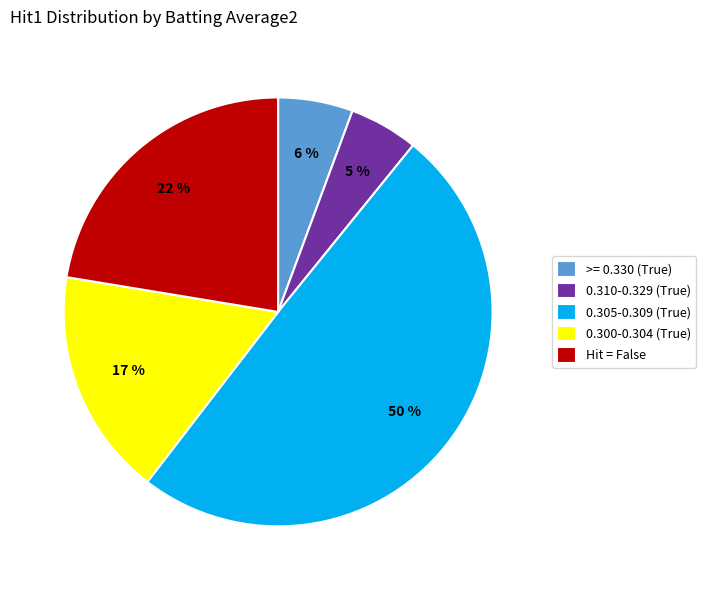

Combined, do 0.300-0.304 (True) and 0.305-0.309 (True) account for over 50%?

Yes